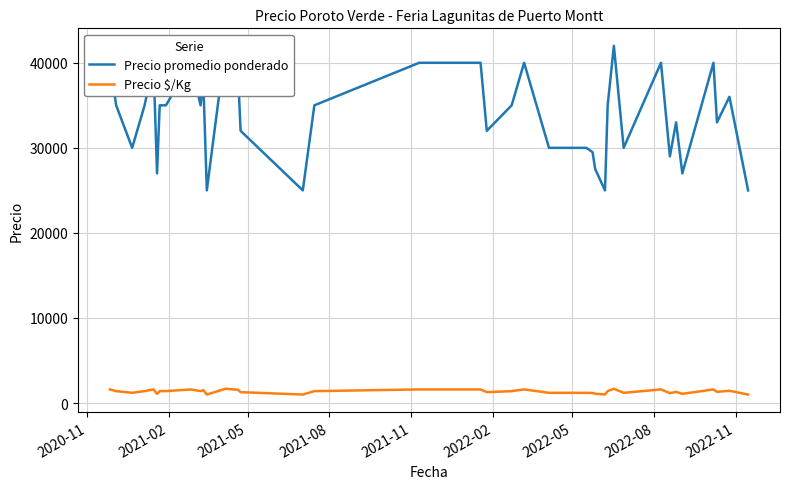

How many values in the Precio promedio ponderado series exceed 35000?

13